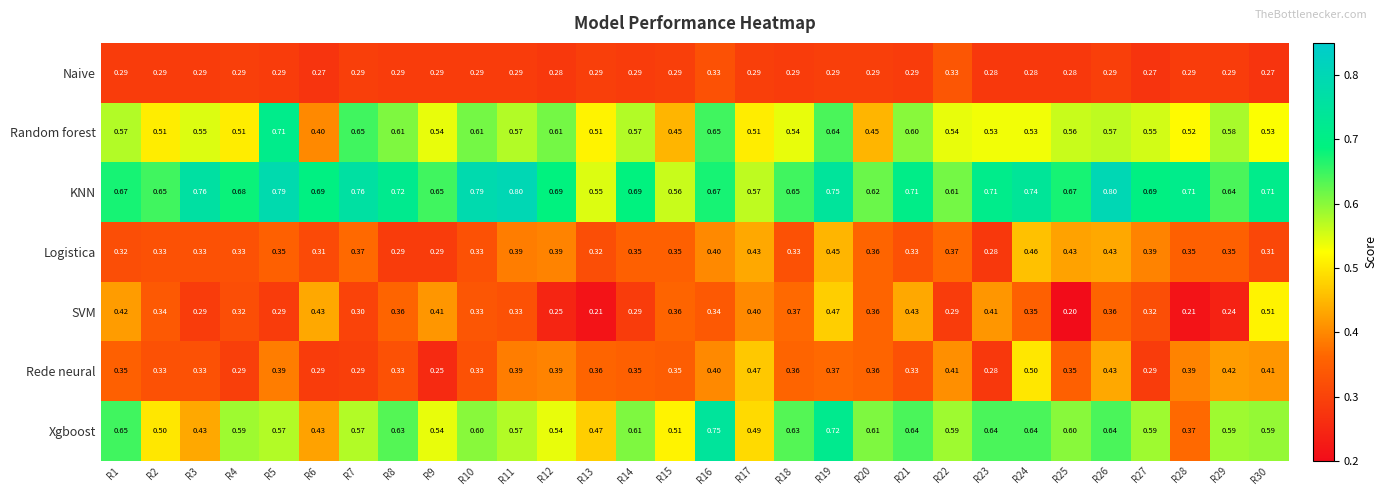

What is the minimum value shown in the chart?

0.2